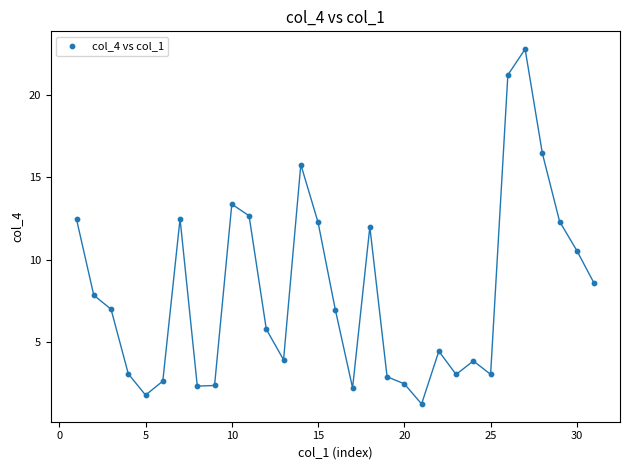

What is the range of Y values (max minus min)?

21.6